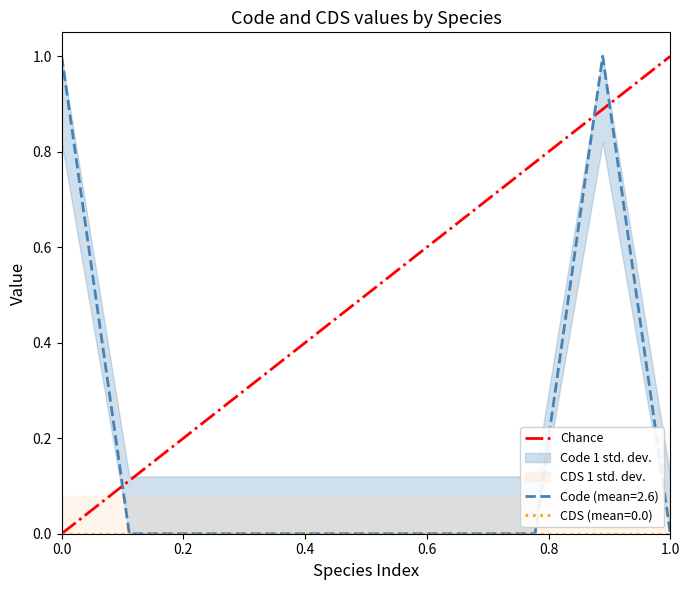

Which has a higher value, 1.0 or 0.0?

1.0